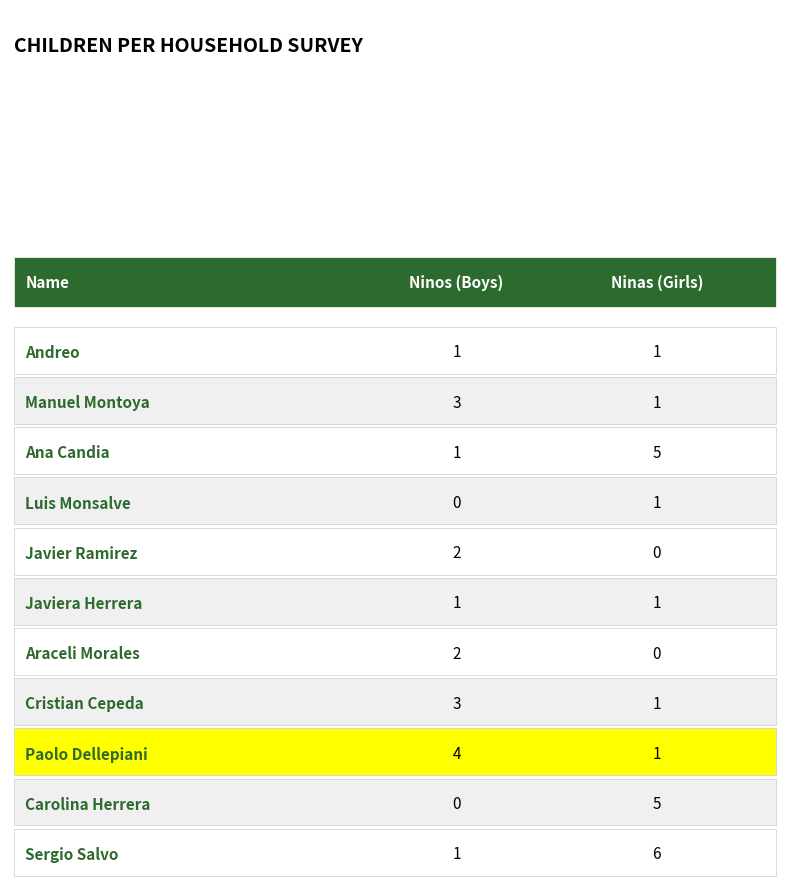

Is it true that Ninos equals 1 at 10?

True